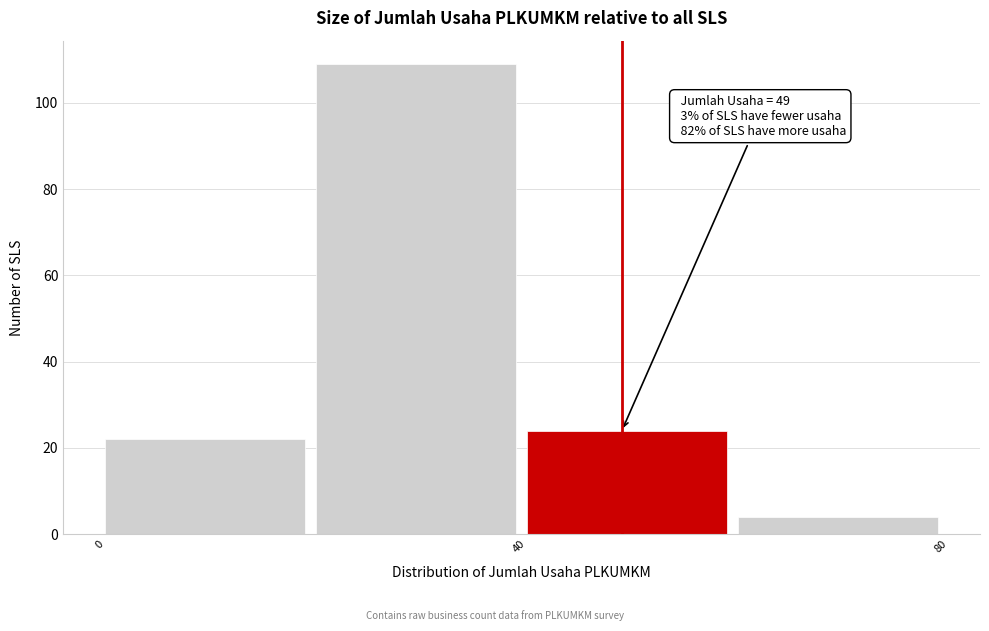

Which range on the x-axis has the tallest bar?

20 to 40